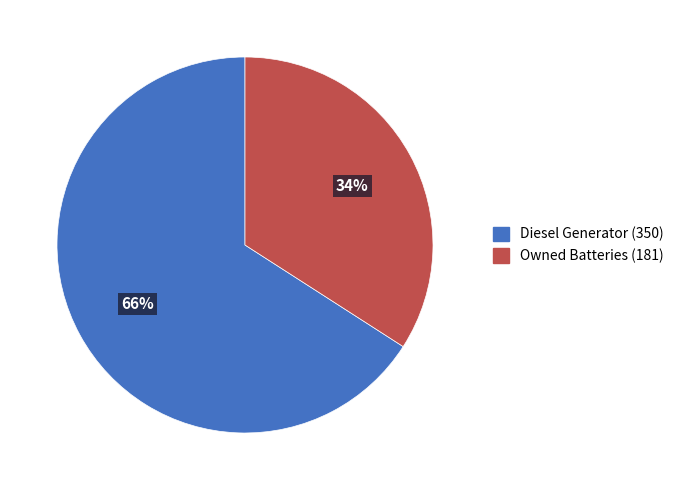

Is the sum of Owned Batteries and Diesel Generator greater than half?

Yes